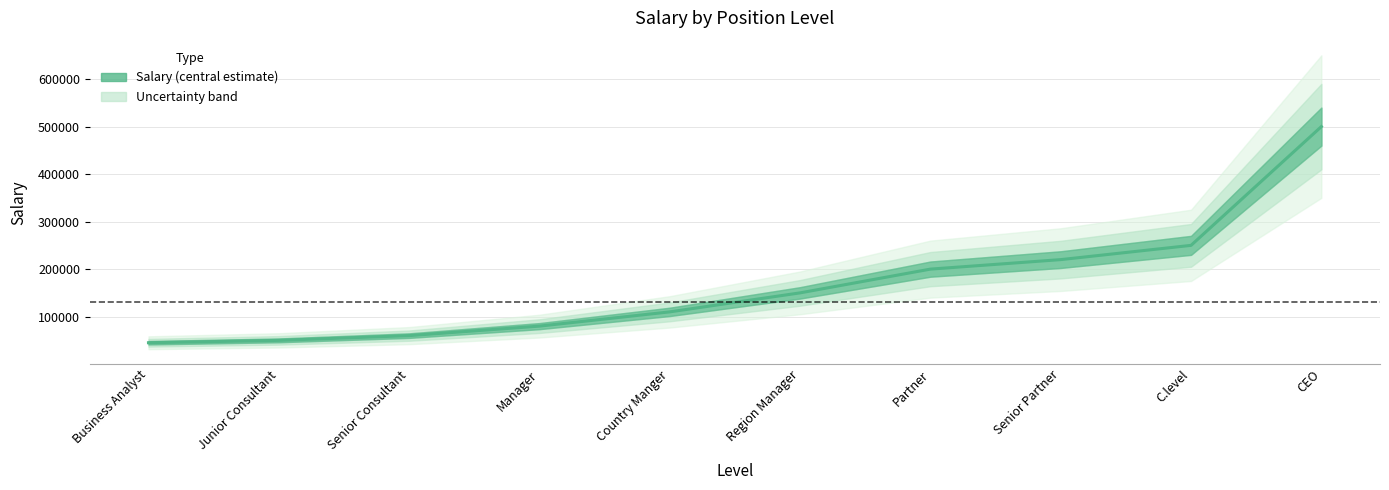

Is it true that the value at Manager is 130289?

False